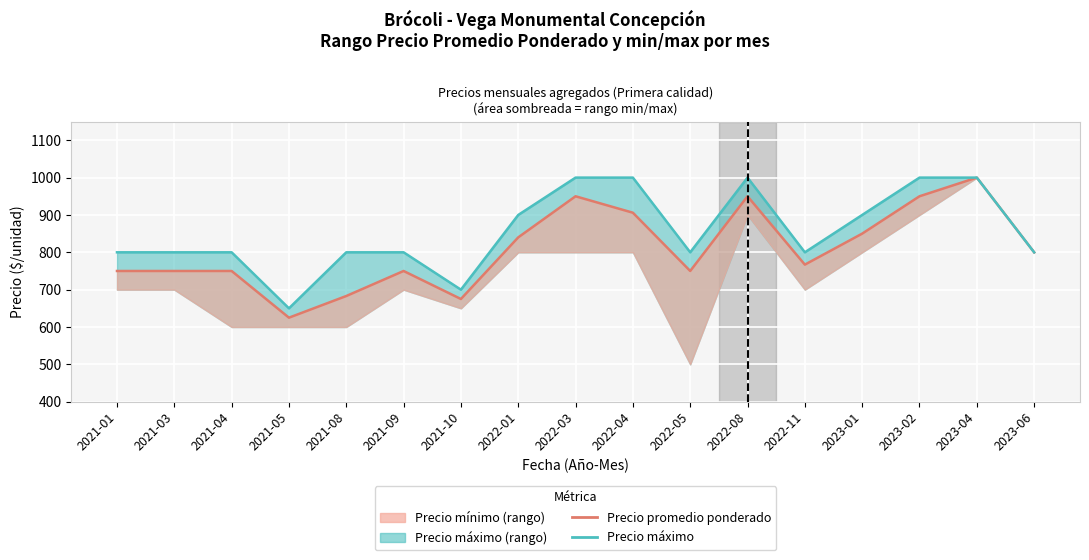

Reading right to left, transcribe all the data shown in this chart.

Precio promedio ponderado: 800	1000	950	850	767	950	750	906	950	840	675	750	683	625	750	750	750
Precio máximo (línea): 800	1000	1000	900	800	1000	800	1000	1000	900	700	800	800	650	800	800	800